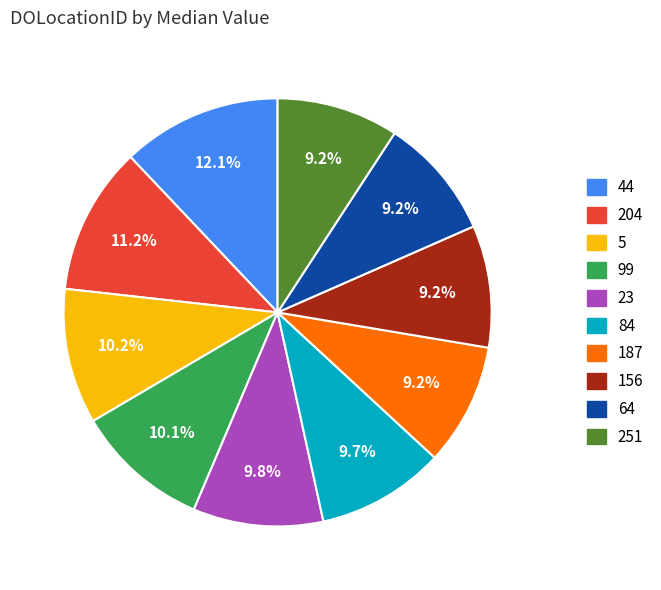

True or false: 251 accounts for 16% of the total.

False